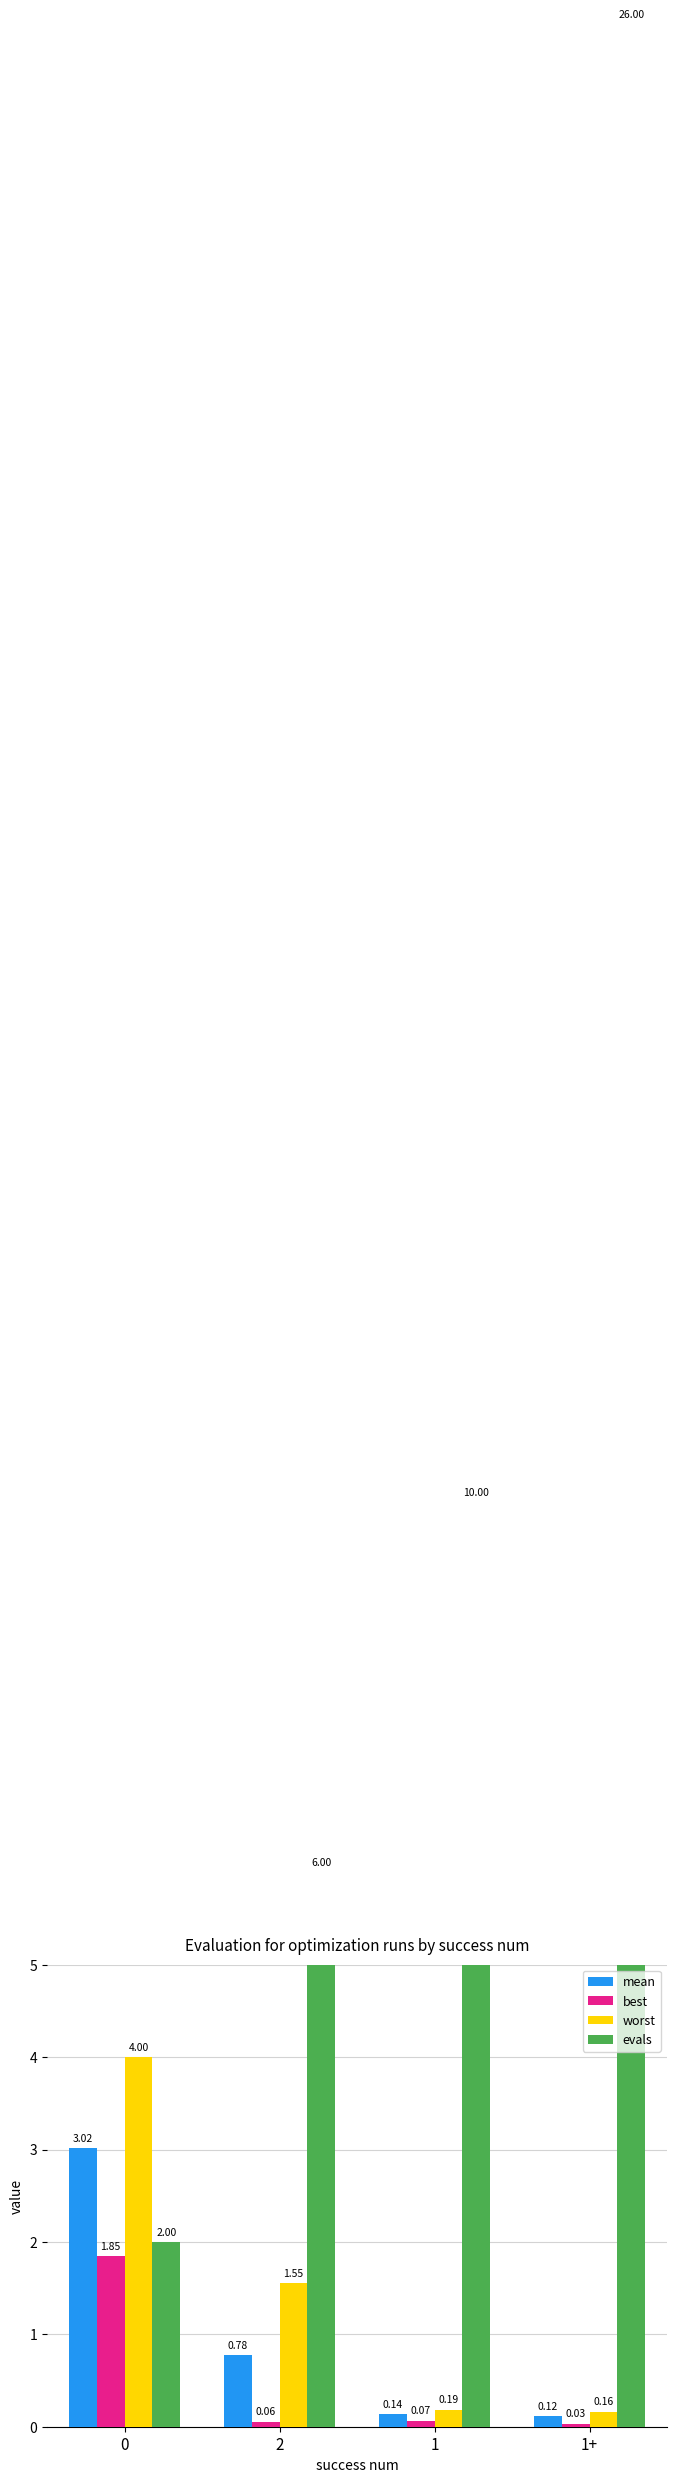

Rank the categories by mean value from lowest to highest.

1+, 1, 2, 0